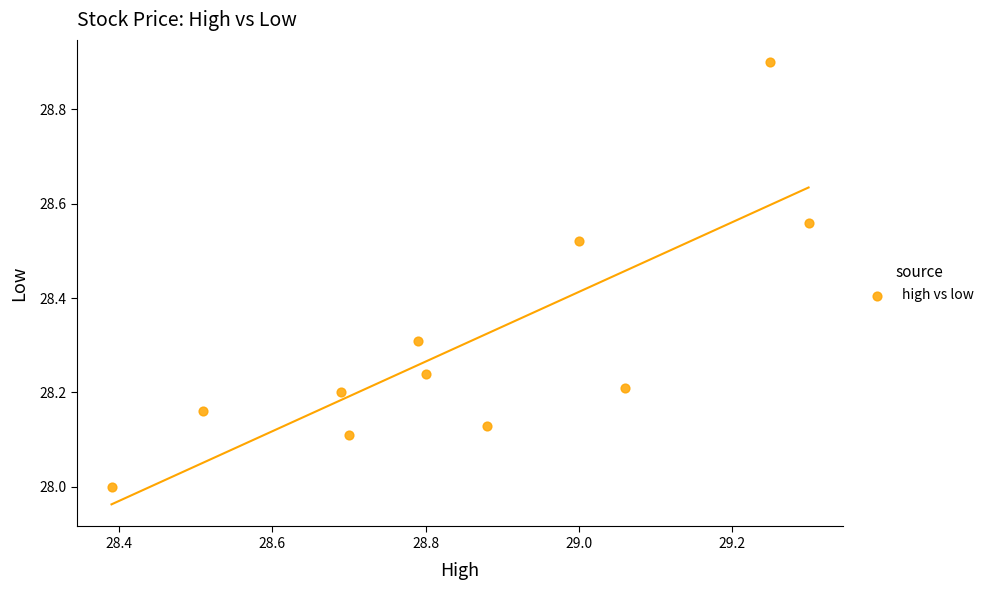

What is the average X value?

28.9